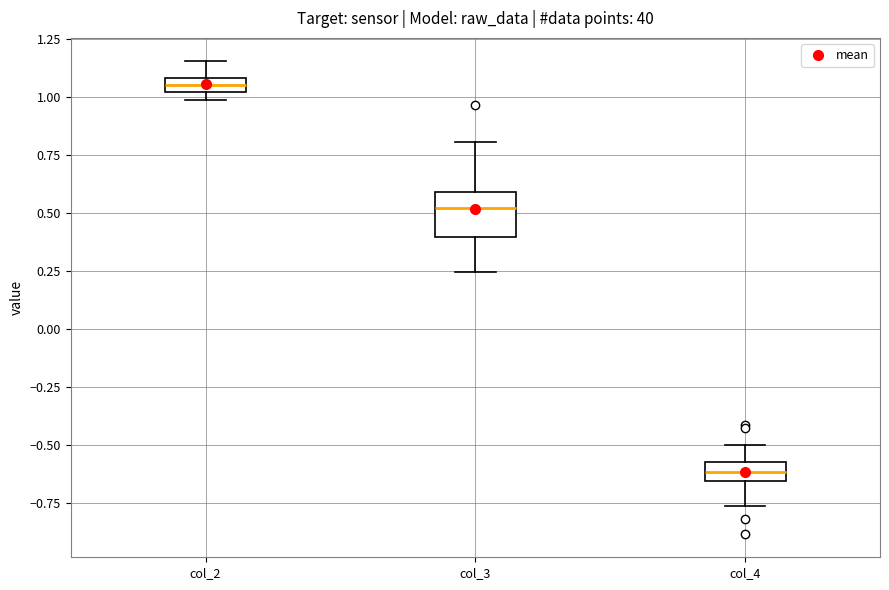

Where is the upper edge of the box for col_4 on the y-axis? The values are not printed on the chart, so give them approximately, as read against the axis.

-0.55